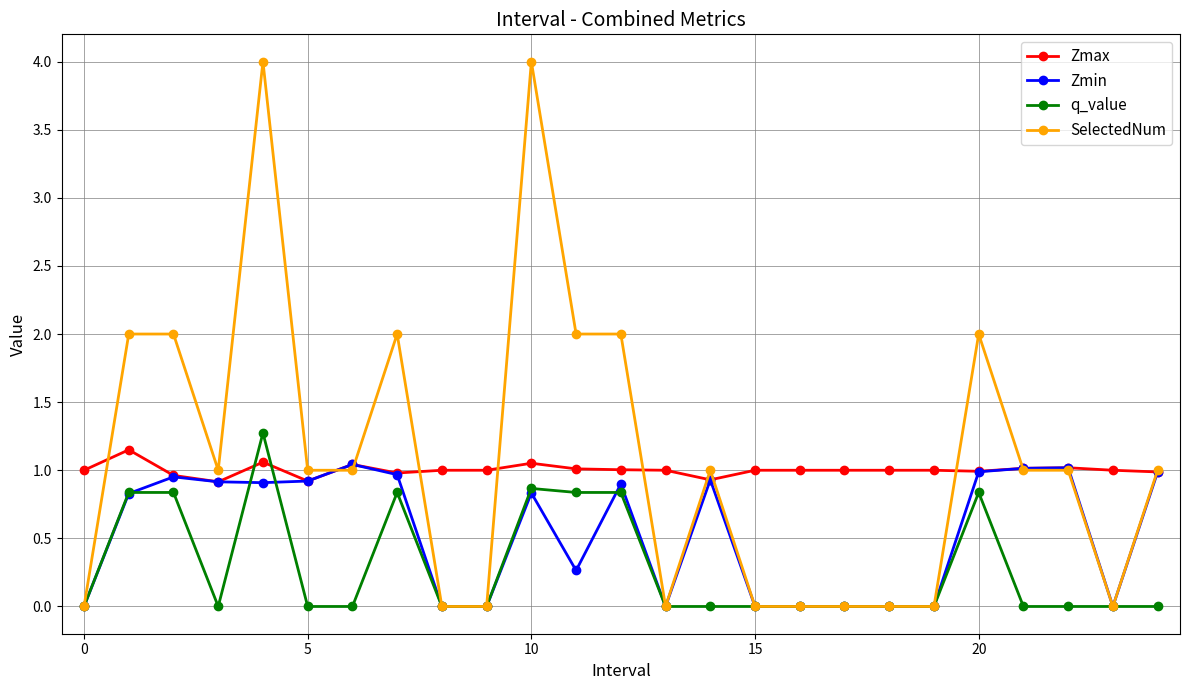

What is the greatest value displayed?

4.0